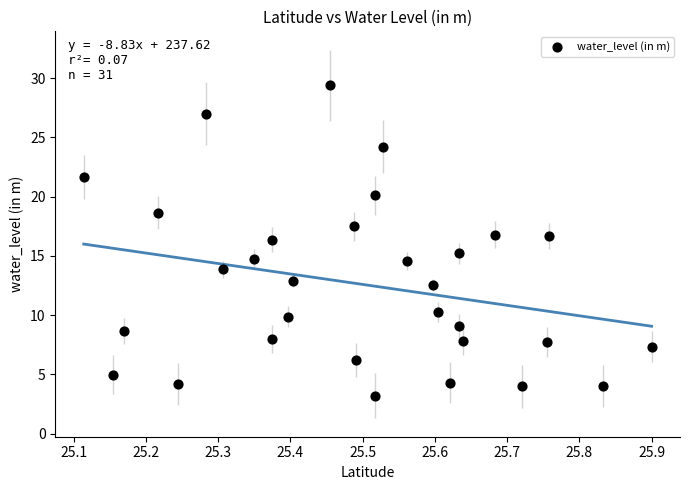

What is the range of Y values (max minus min)?

26.2